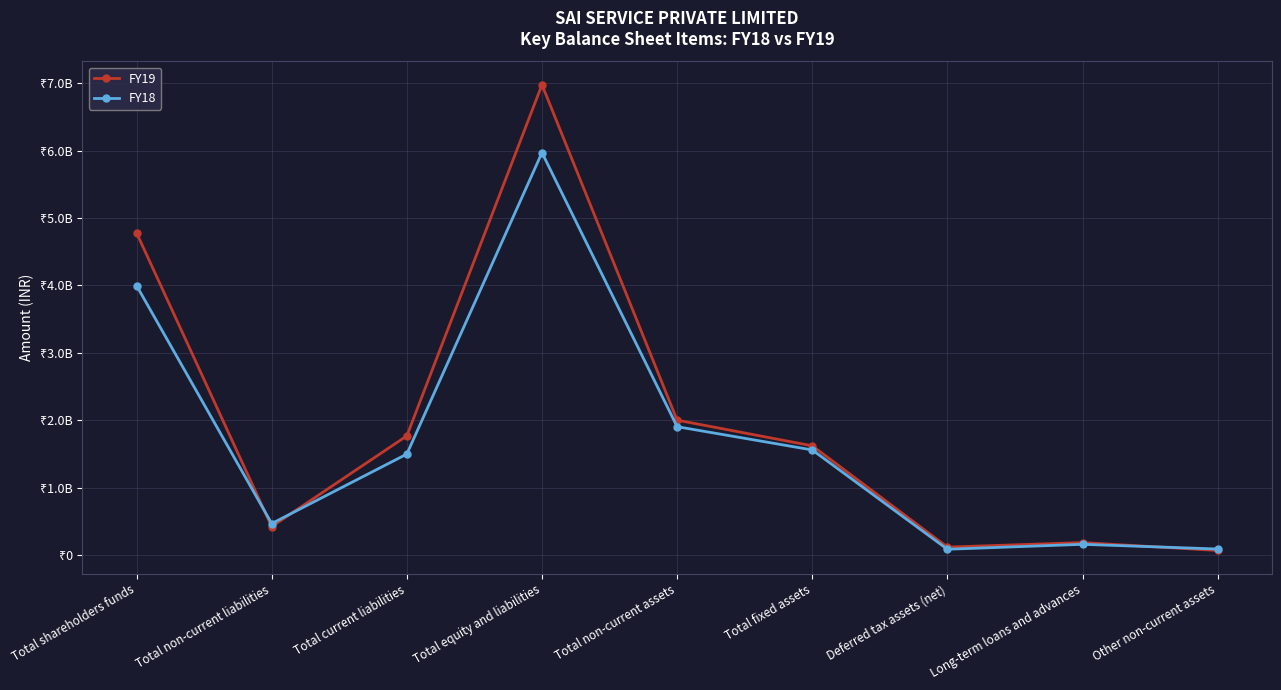

What are all the series names shown in the legend?

FY19, FY18